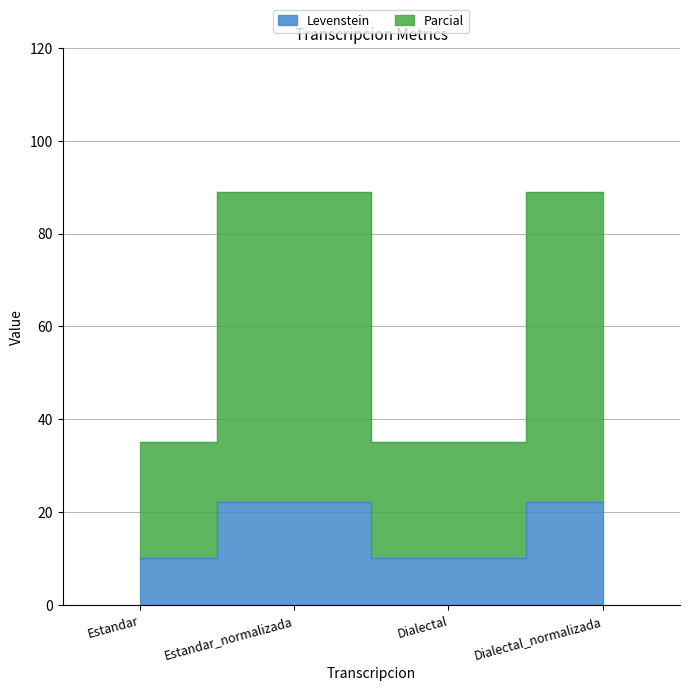

Which has a higher value, Dialectal or Estandar?

Dialectal